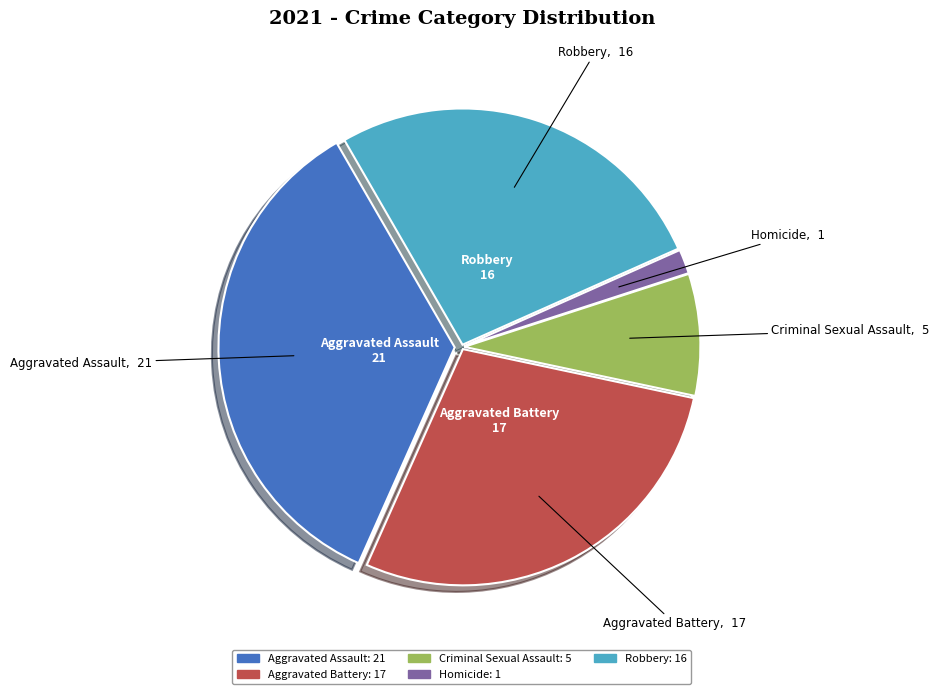

Approximately how many times larger is the value at Criminal Sexual Assault compared to Aggravated Battery?

0.3